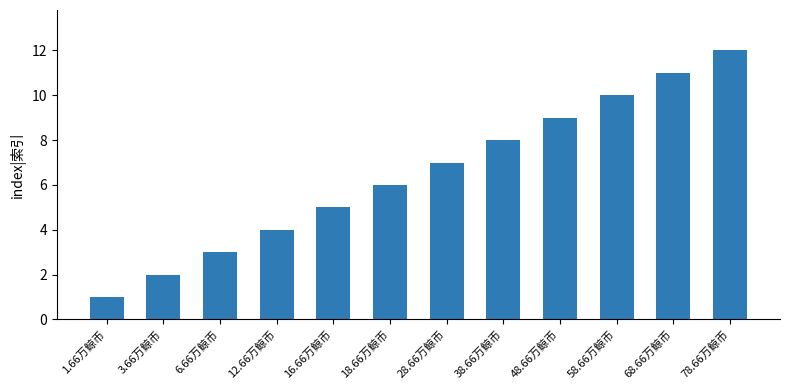

How many bars are there in total?

12